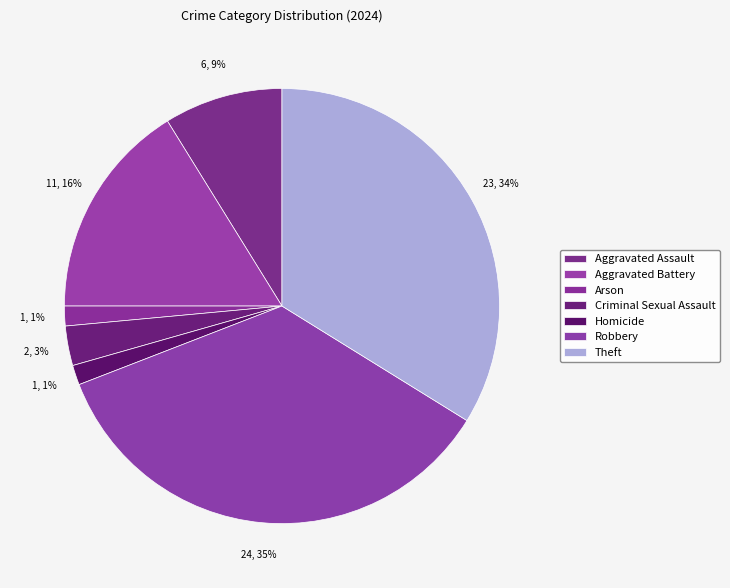

Rank the categories by value from lowest to highest.

Arson, Homicide, Criminal Sexual Assault, Aggravated Assault, Aggravated Battery, Theft, Robbery